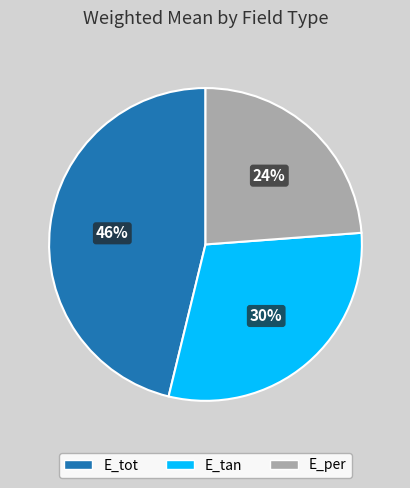

To the nearest percent, what is the combined percentage of E_tan and E_tot?

76%